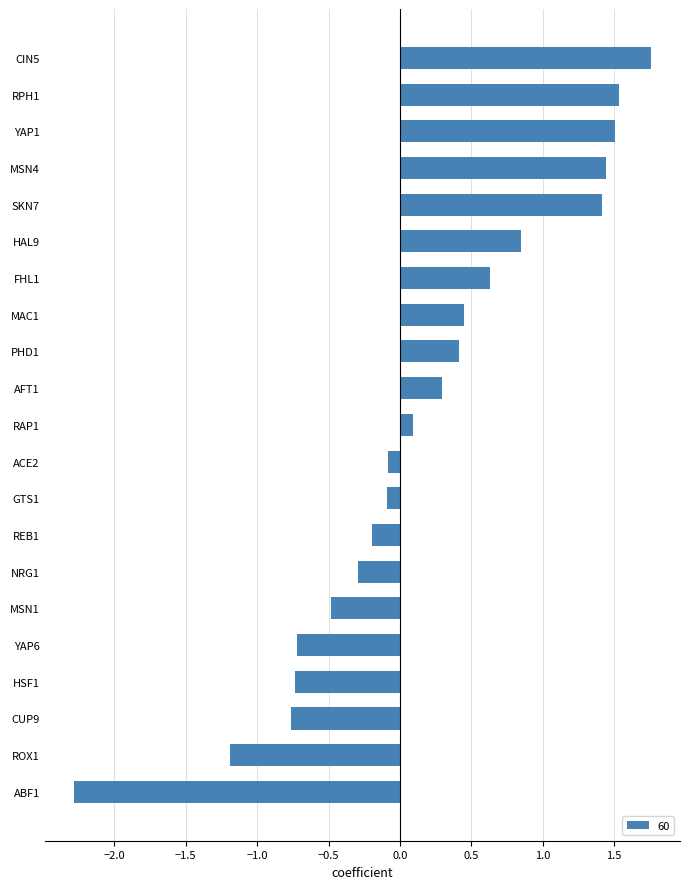

What is the difference between the second highest and minimum values?

3.8